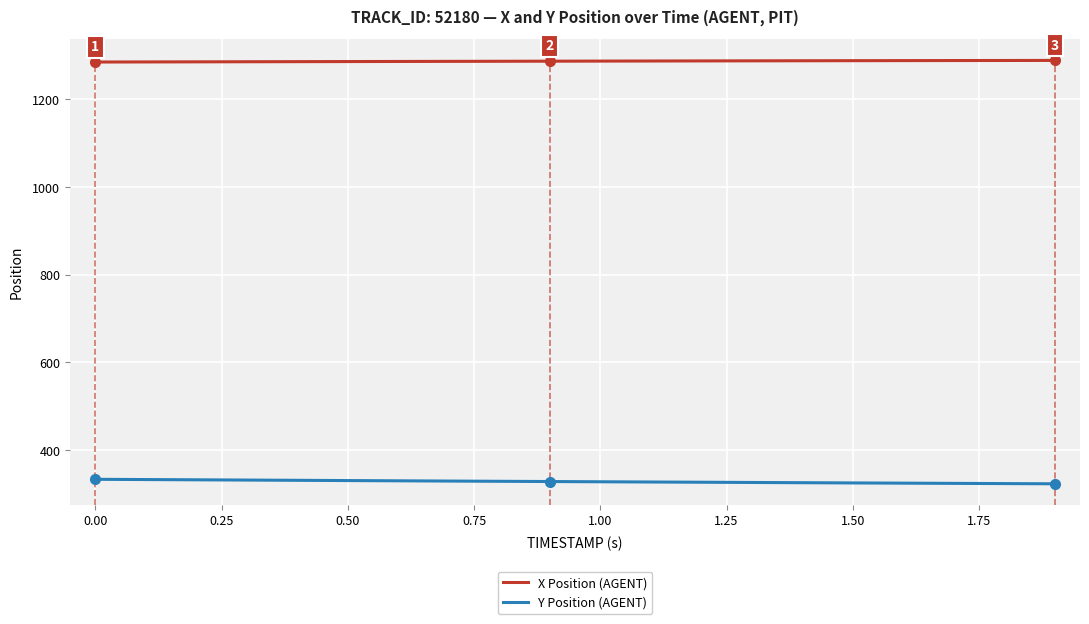

True or false: Y Position (AGENT) and X Position (AGENT) cross at least once.

False